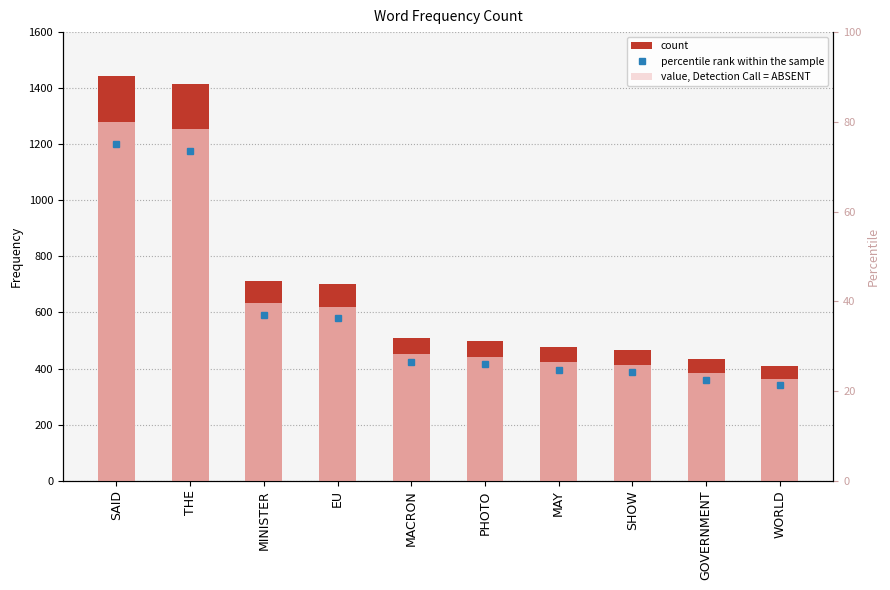

What is the change in value from SAID to SHOW?

-977